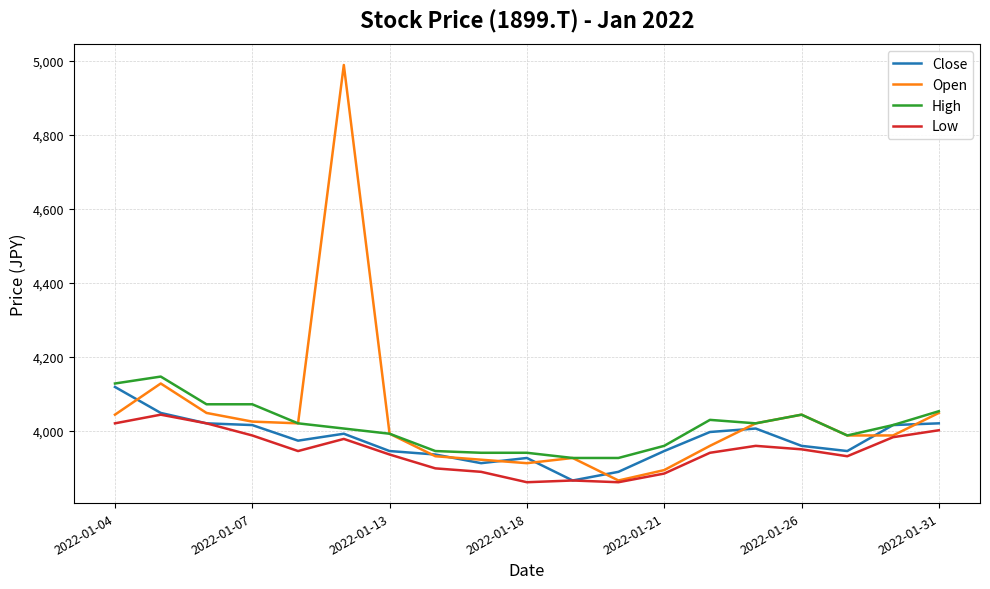

What is the highest value of the High series?

4147.1